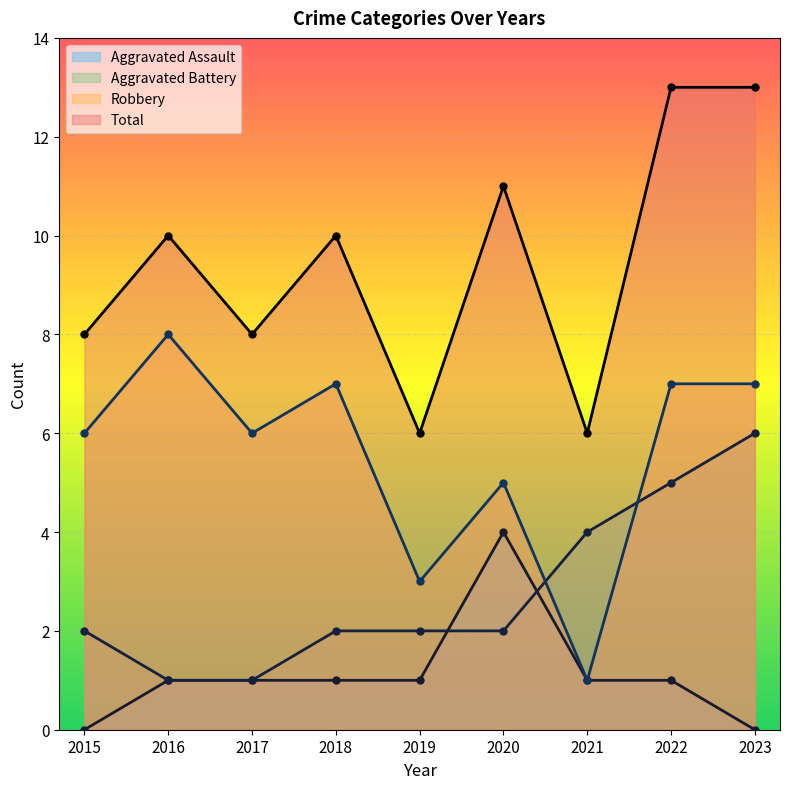

What is the average value of the Total series?

9